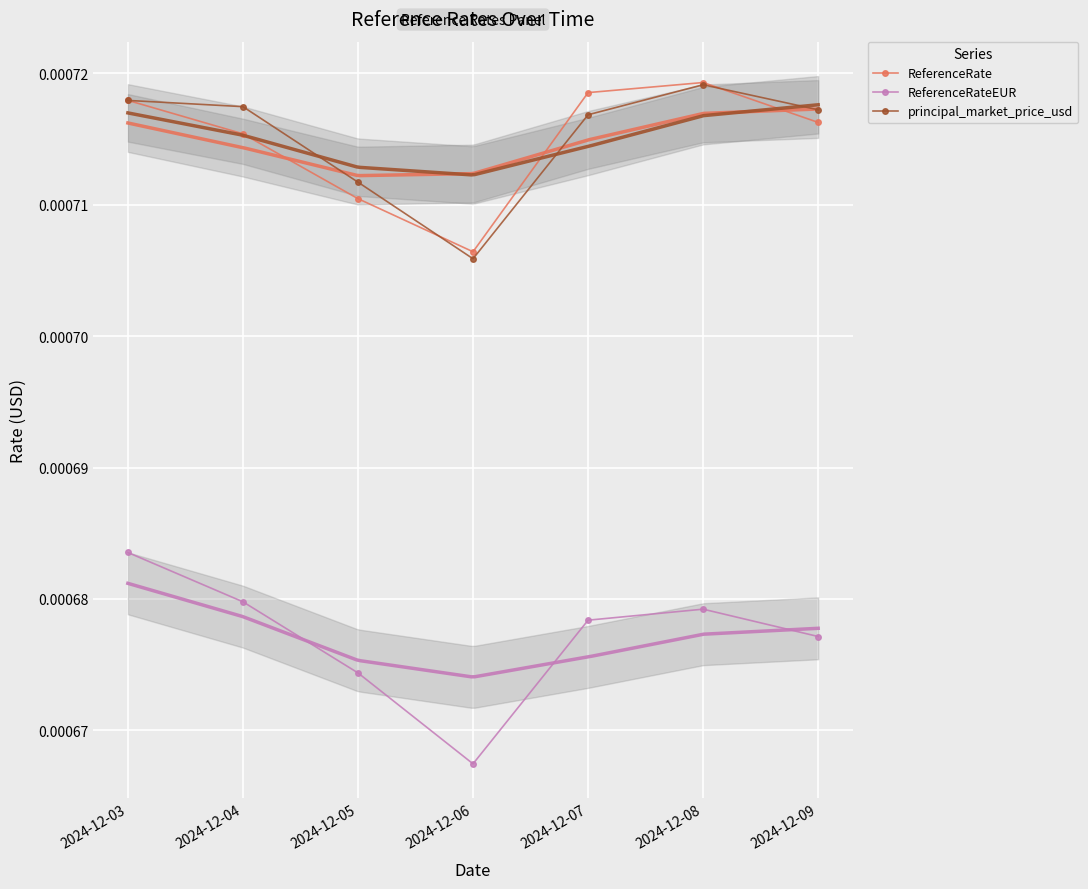

How many intersections are there between principal_market_price_usd and ReferenceRate?

3